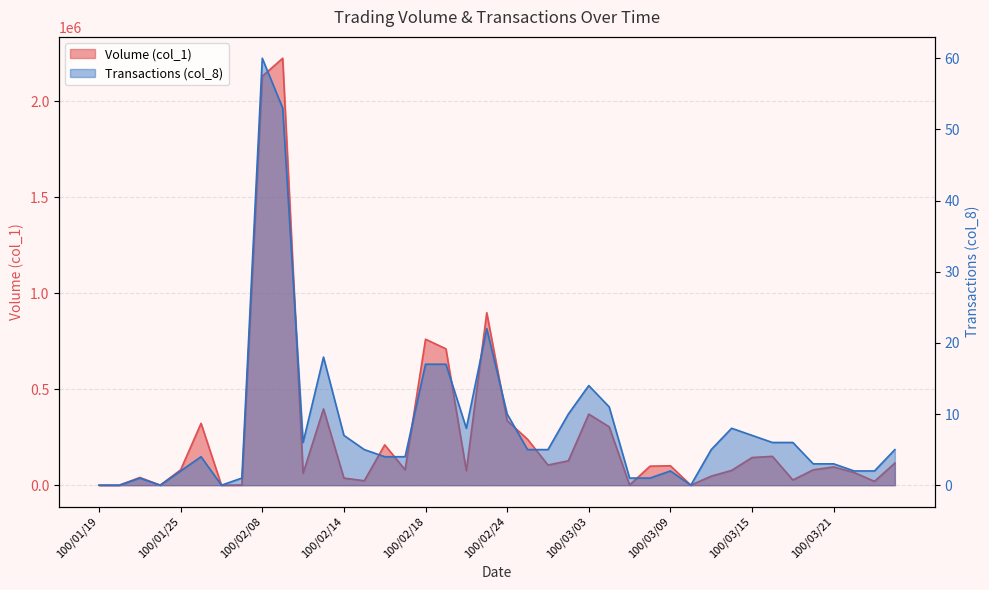

Which series has the largest range (max minus min)?

Volume (col_1)